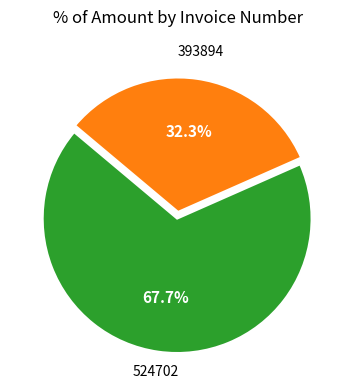

The 524702 slice represents 60% of the pie. True or false?

False